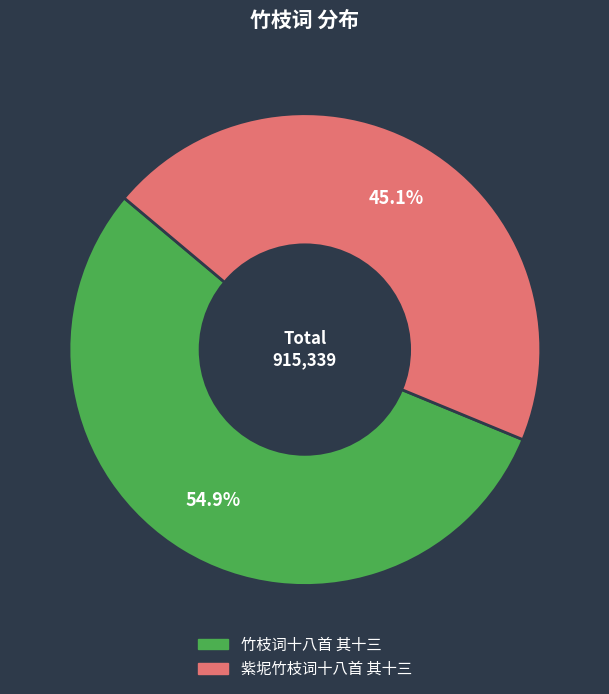

Which slice is the smallest?

紫坭竹枝词十八首 其十三